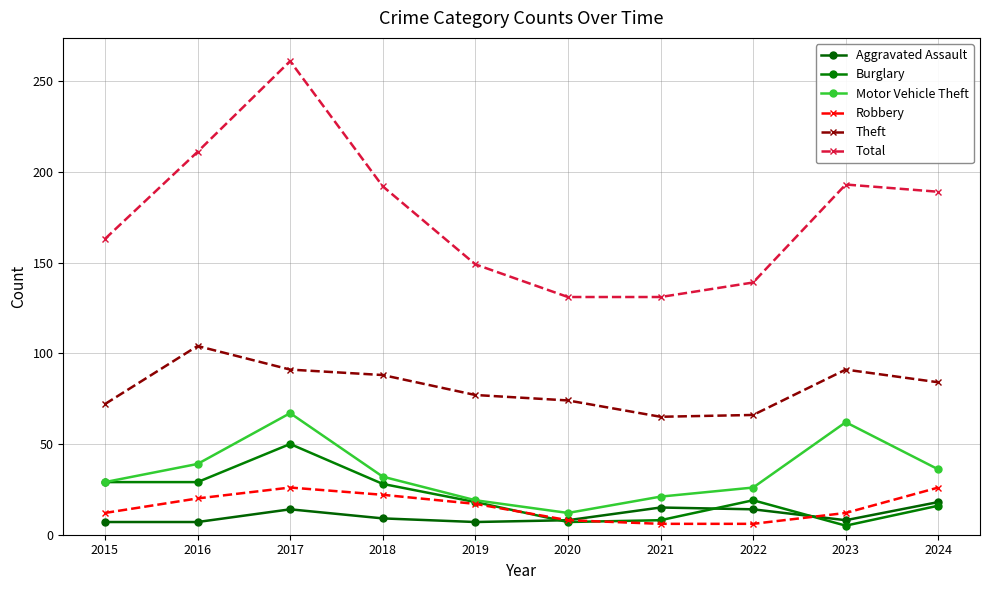

True or false: Total has more than 1 interior local peaks.

True